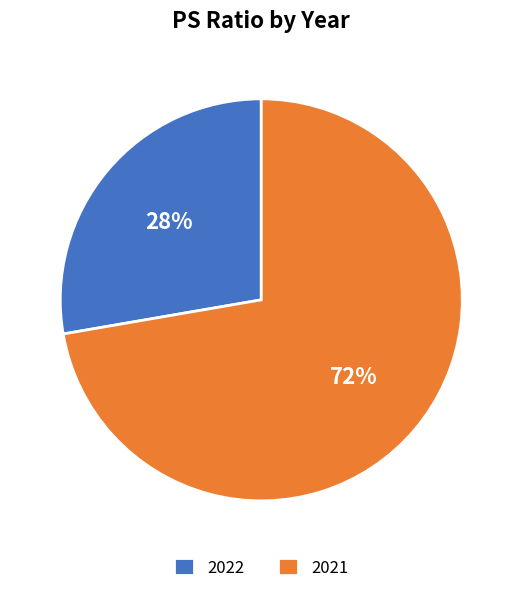

Is the sum of 2021 and 2022 greater than half?

Yes